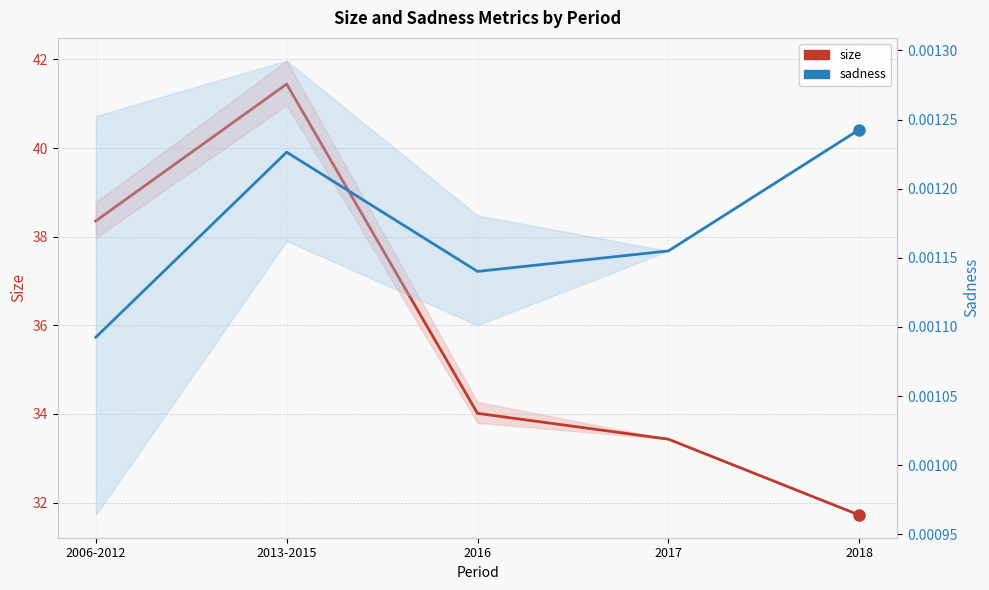

Does the chart have visible grid lines?

Yes